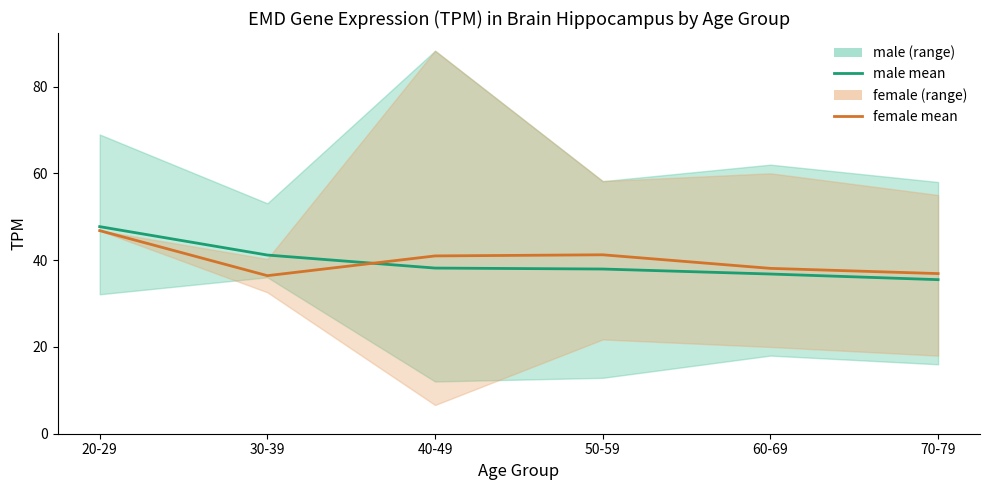

What is the difference between the male mean values at 60-69 and 20-29?

10.9